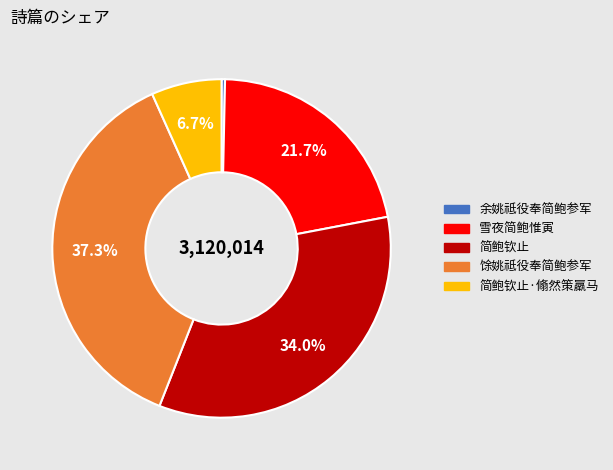

How many segments does this pie chart have?

5